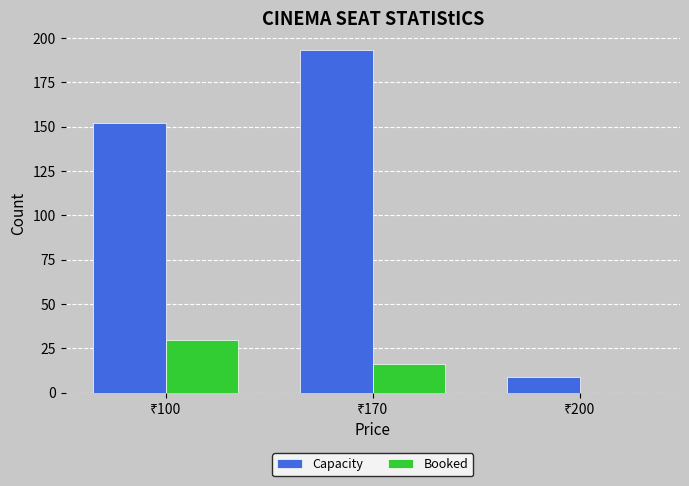

How many groups of bars are there?

3